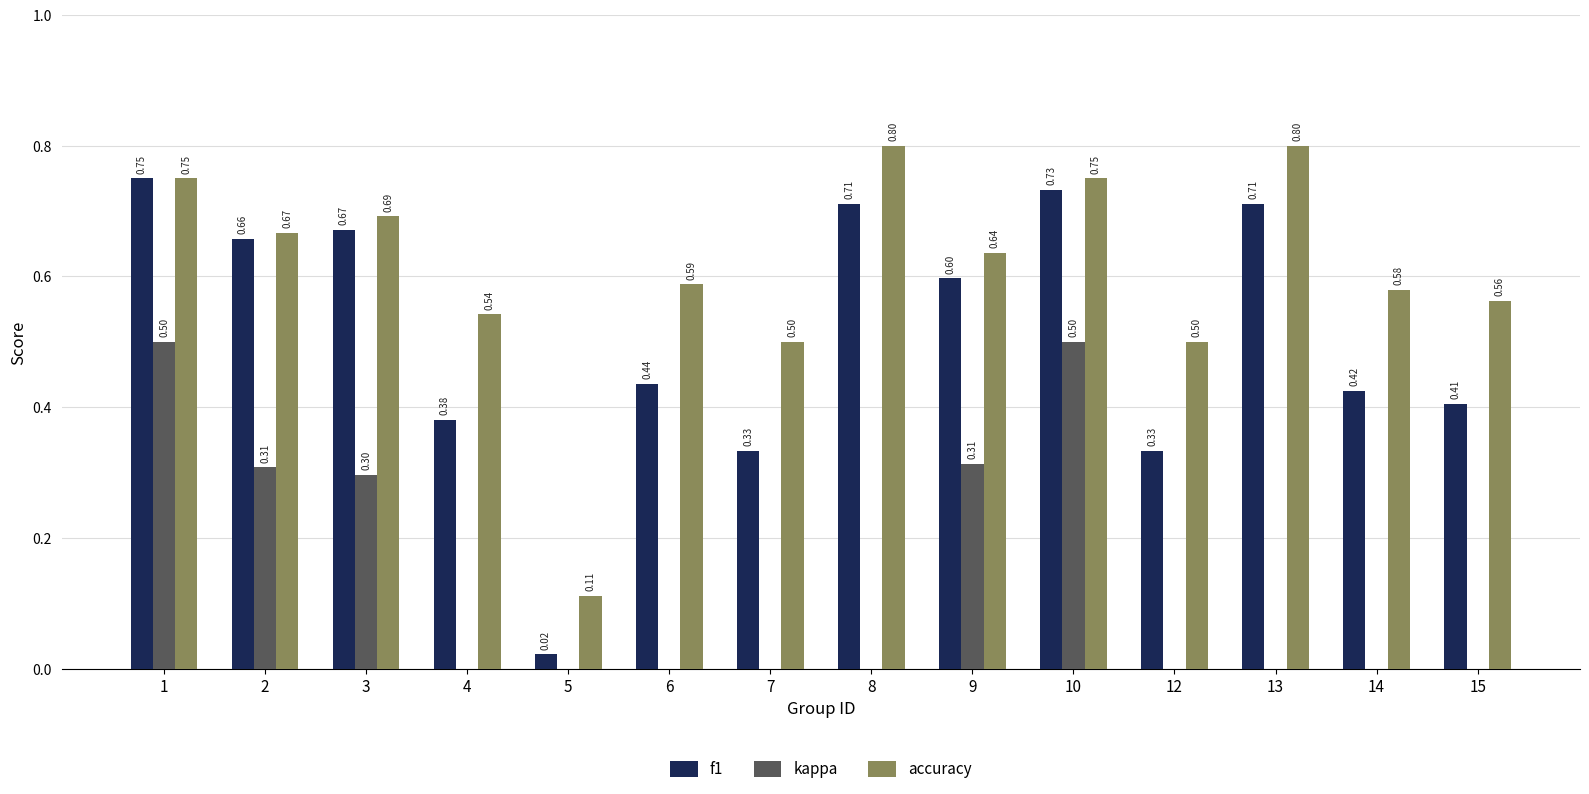

What is the sum of the f1 values at 14 and 2?

1.1